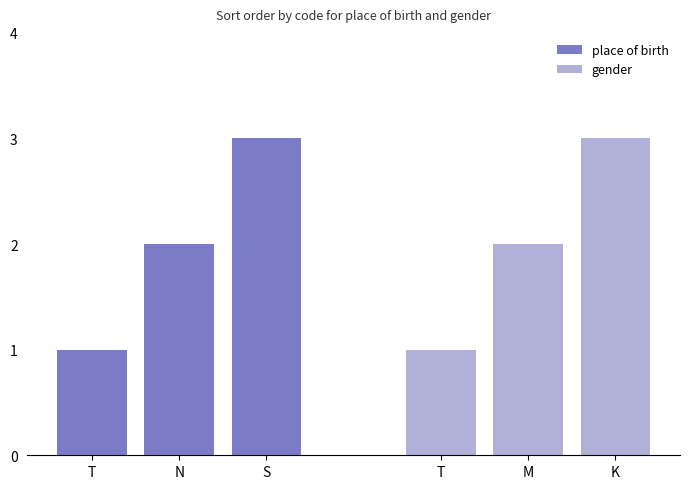

Which series has the largest total across all categories?

place of birth